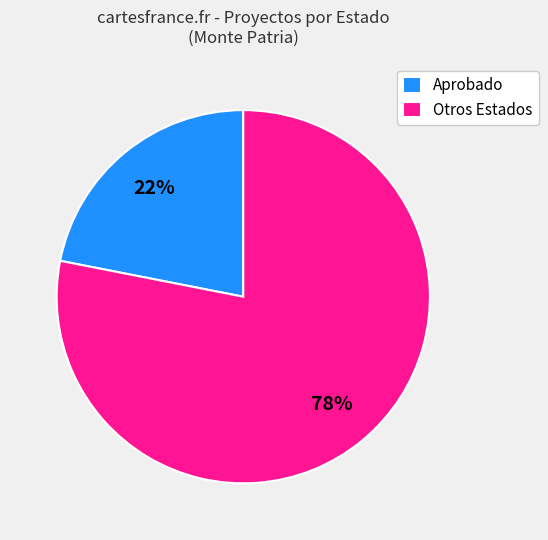

Is the sum of Aprobado and Otros Estados greater than half?

Yes